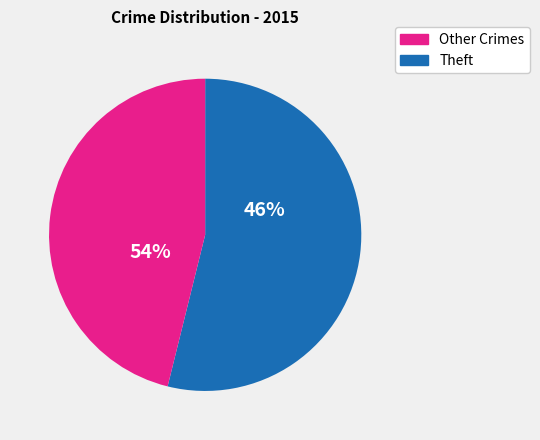

The Aggravated Battery slice represents 1% of the pie. True or false?

False